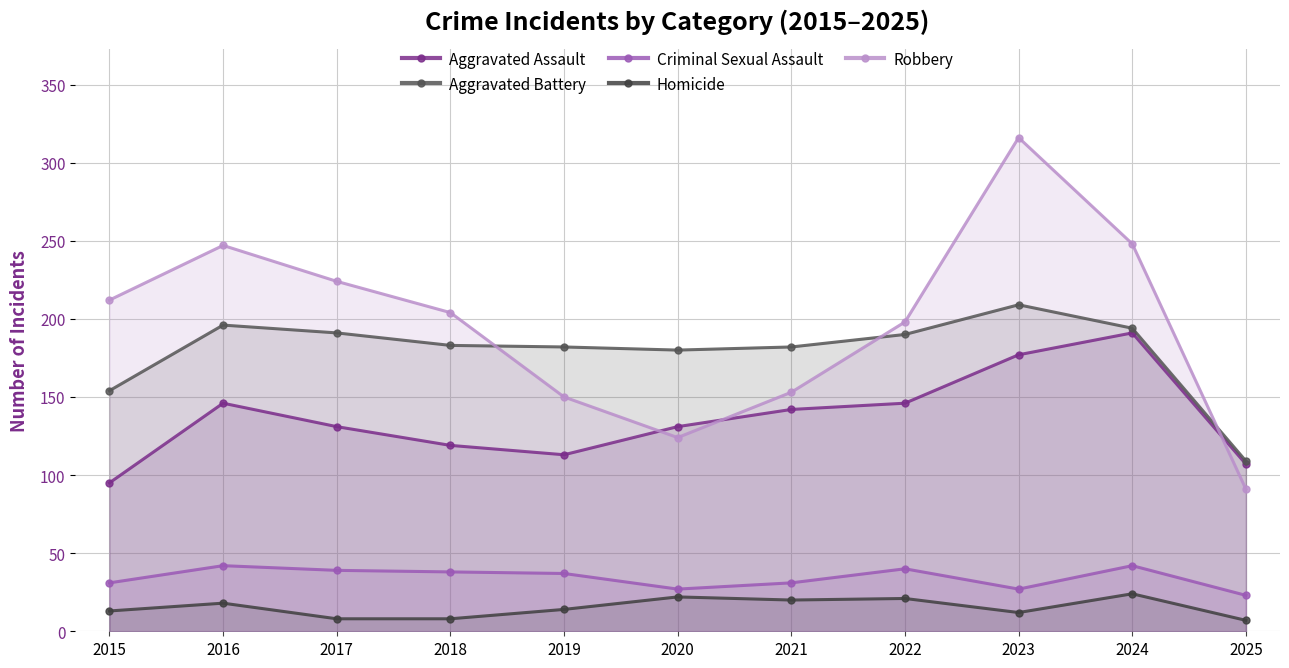

The Aggravated Battery series shows 190 at 2022. True or false?

True